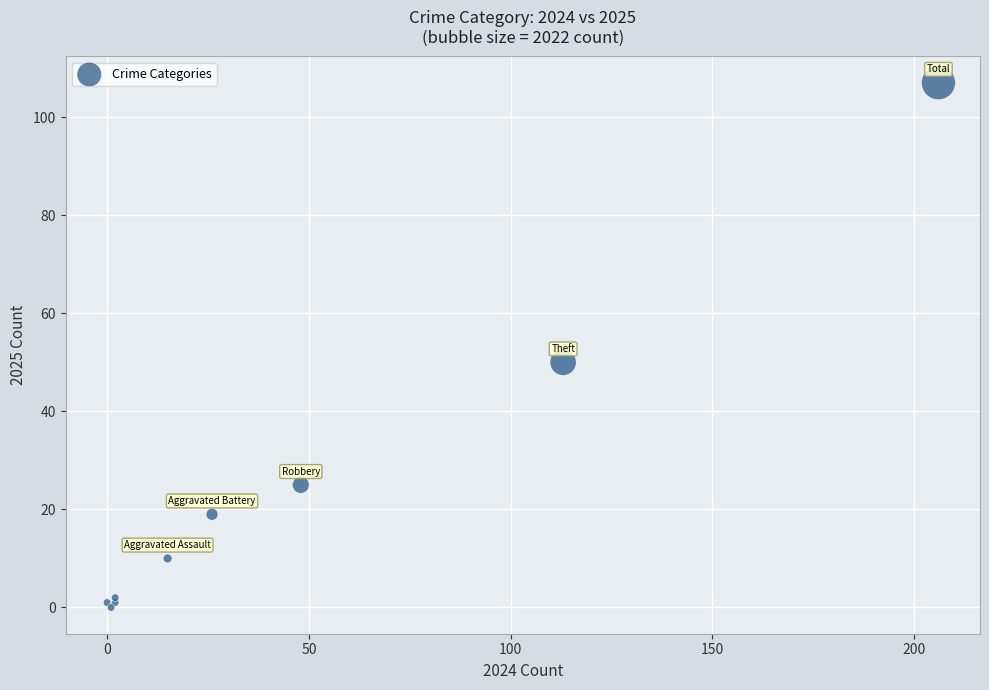

What Y value in the scatter plot is closest to 53?

50